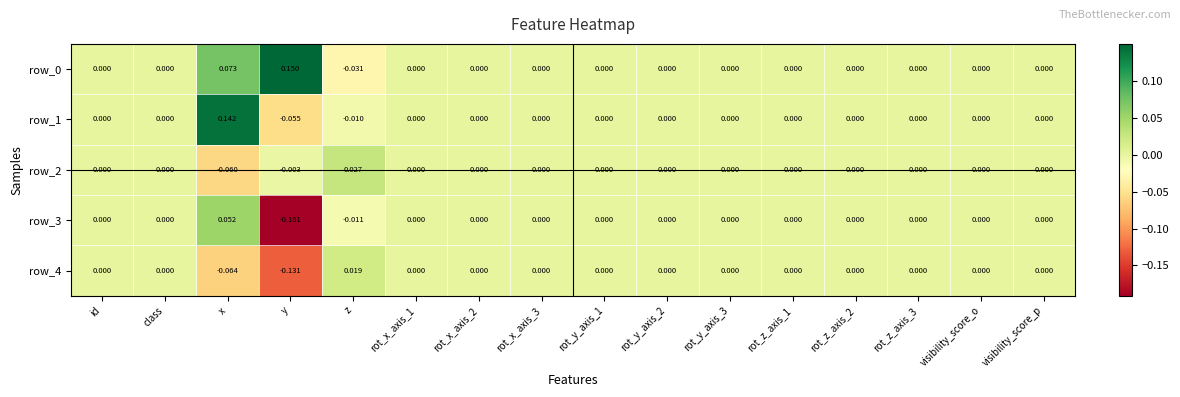

At which category is the sum across all series the highest?

x